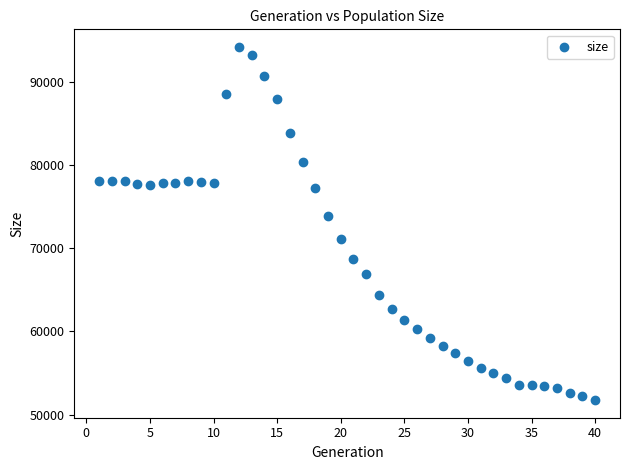

What is the range of X values (max minus min)?

39